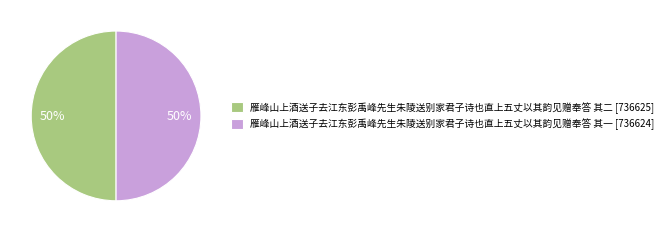

To the nearest percent, what is the average slice percentage?

50%